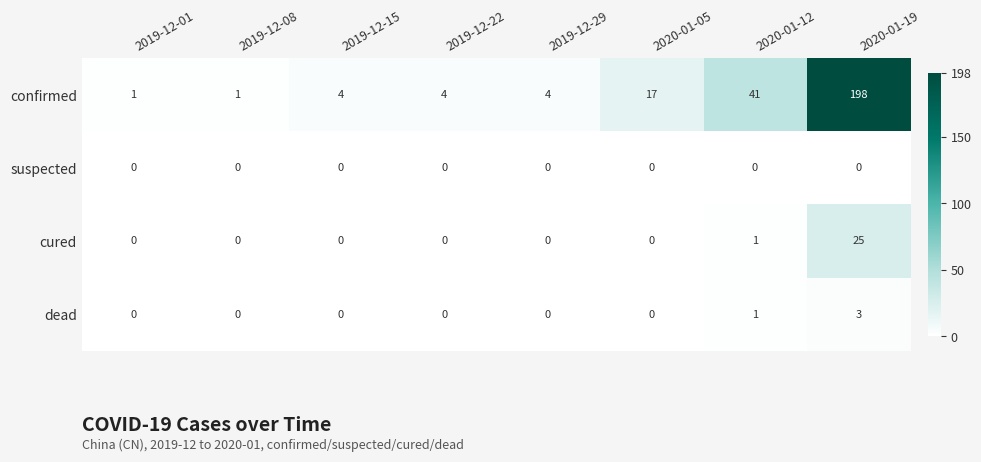

The value of suspected at 2020-01-19 is 0. True or false?

True